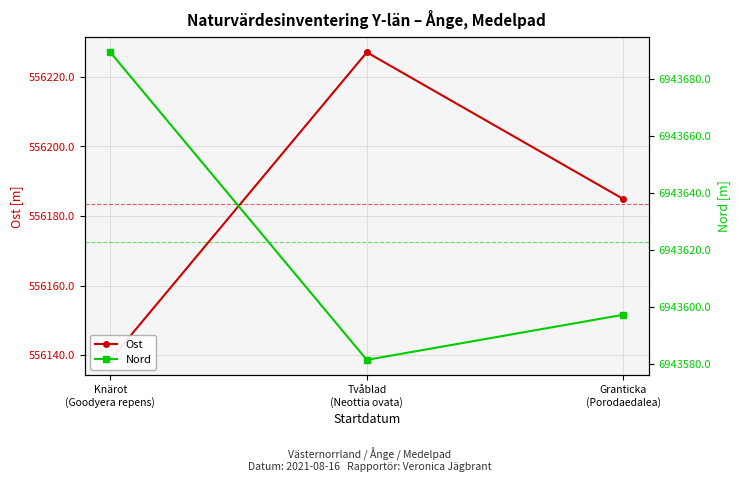

What is the label of the 1st point from the left?

Knärot
(Goodyera repens)